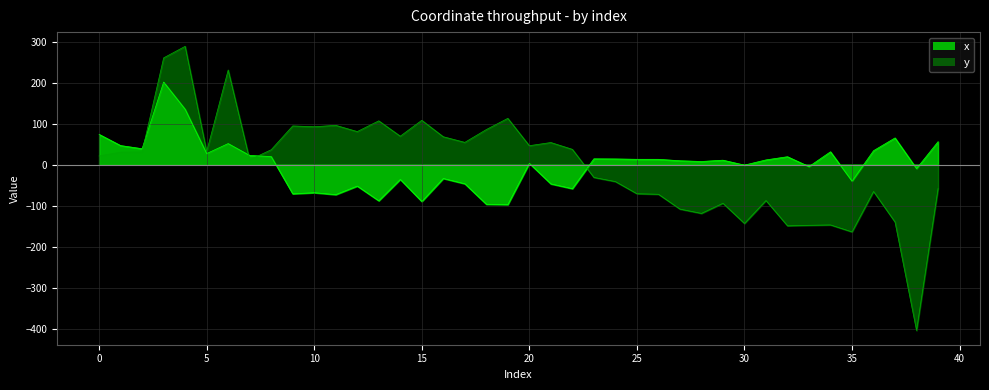

True or false: x has a value of 19.6 at 8.

True